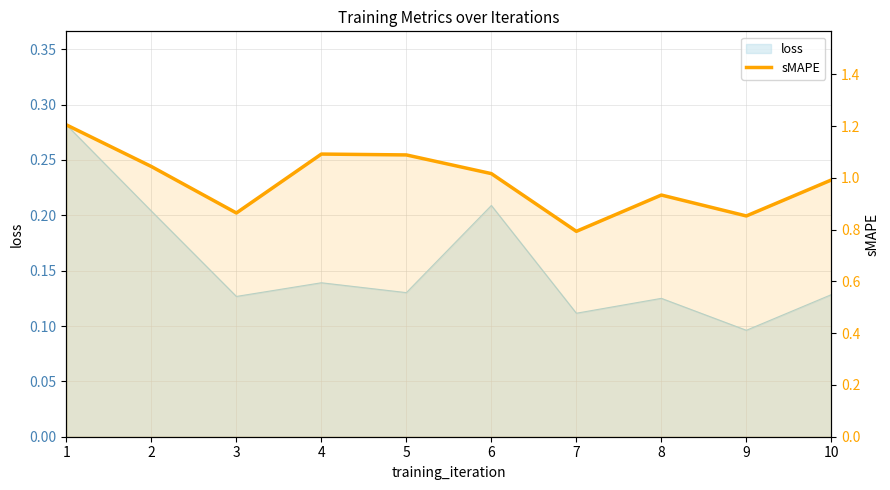

At which label does the data first exceed 1?

1